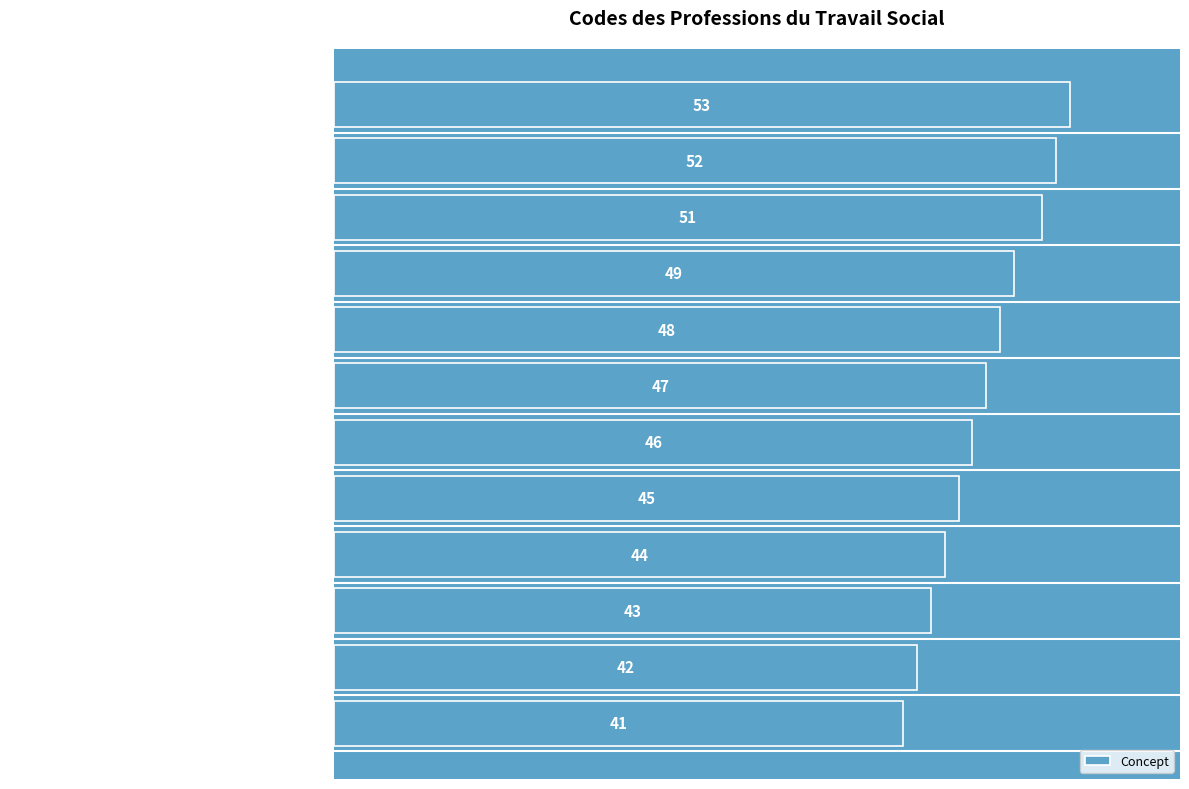

Reading bottom to top, extract all data points from this chart.

41	42	43	44	45	46	47	48	49	51	52	53